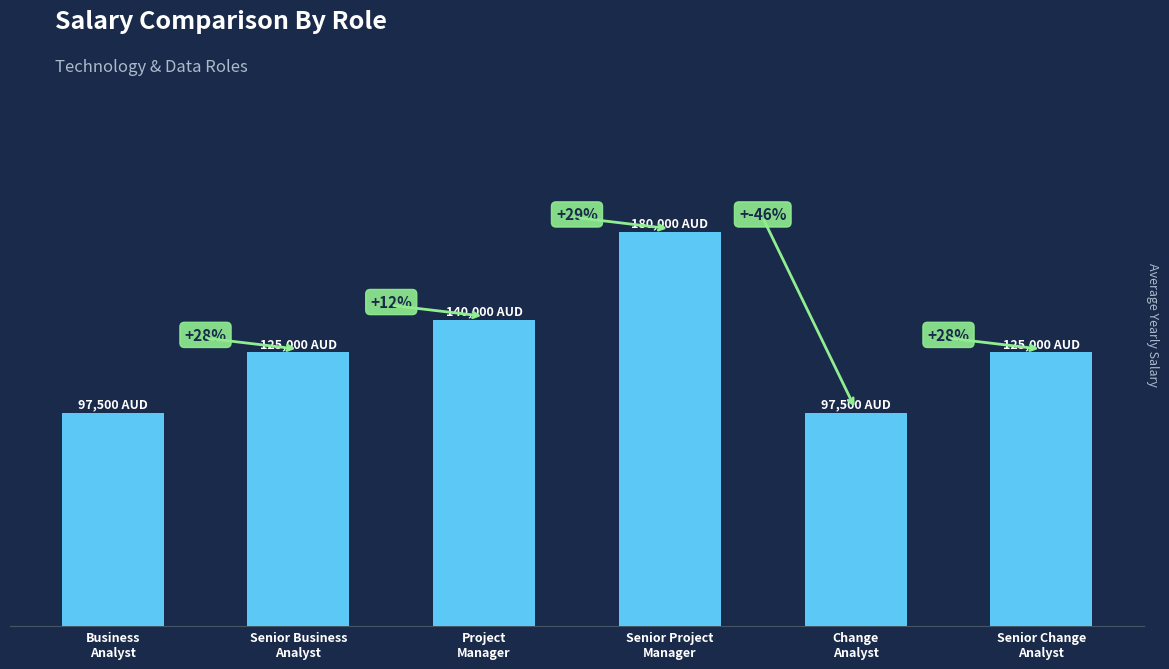

Count the values in the range 97500 to 140000.

5